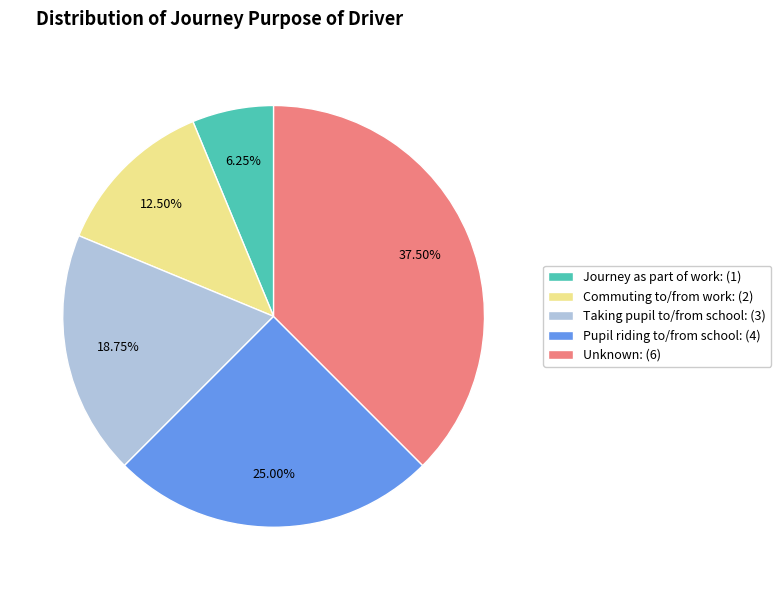

Is it true that Pupil riding to/from school is 25% of the pie?

True